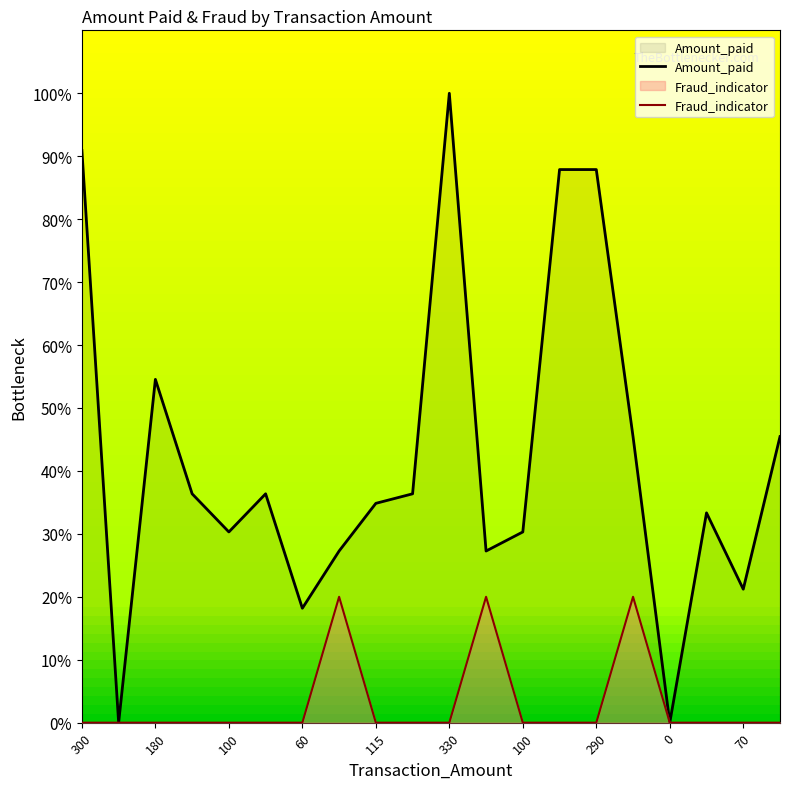

The value of Amount_paid at 140 is 27.3. True or false?

True